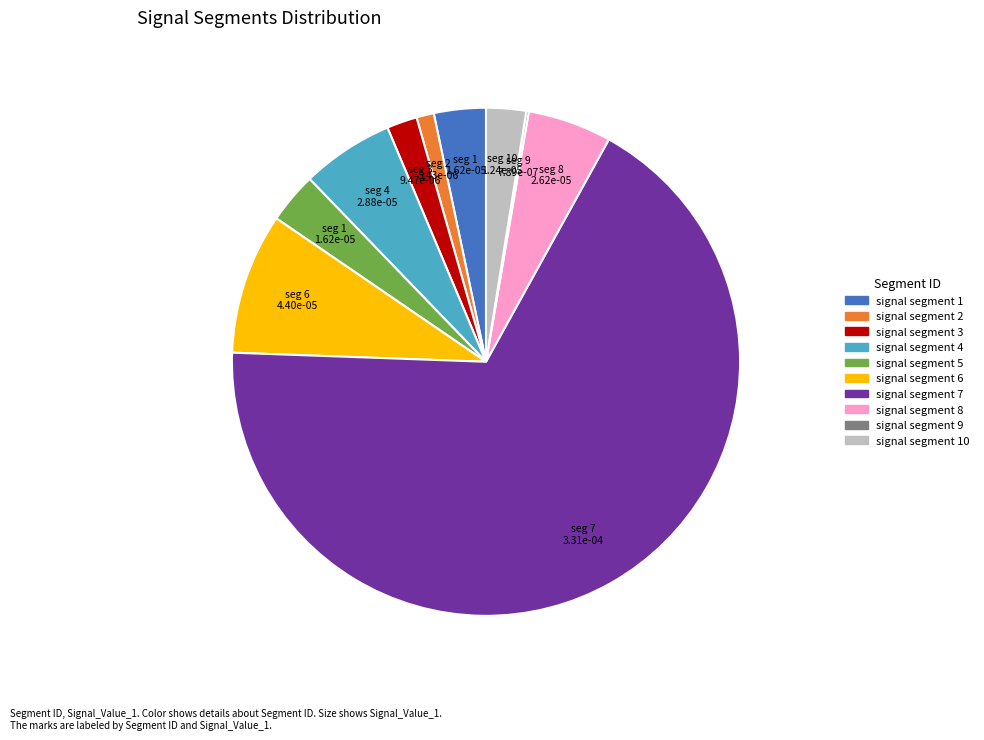

What is the majority slice?

signal segment 7